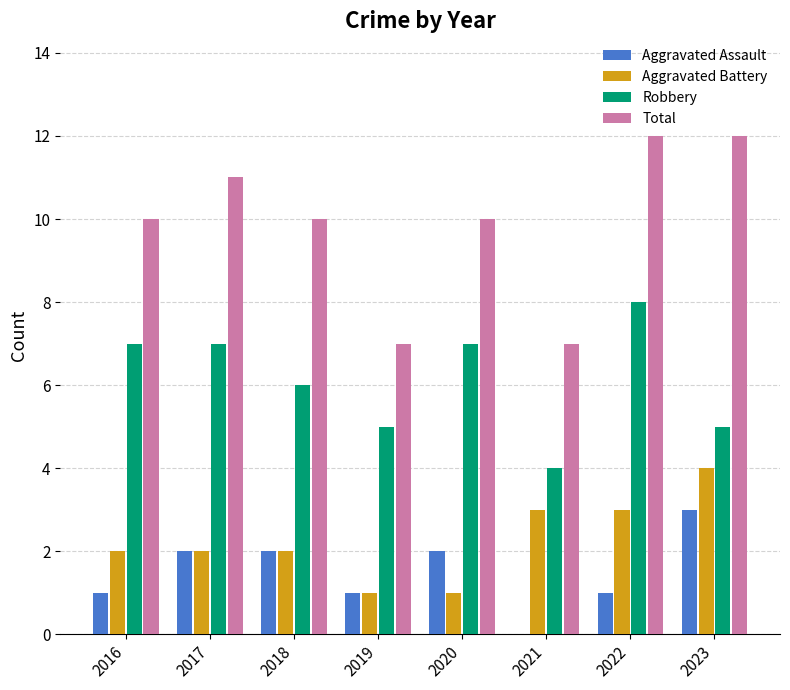

What is the spread (max minus min) of values at 2017?

9